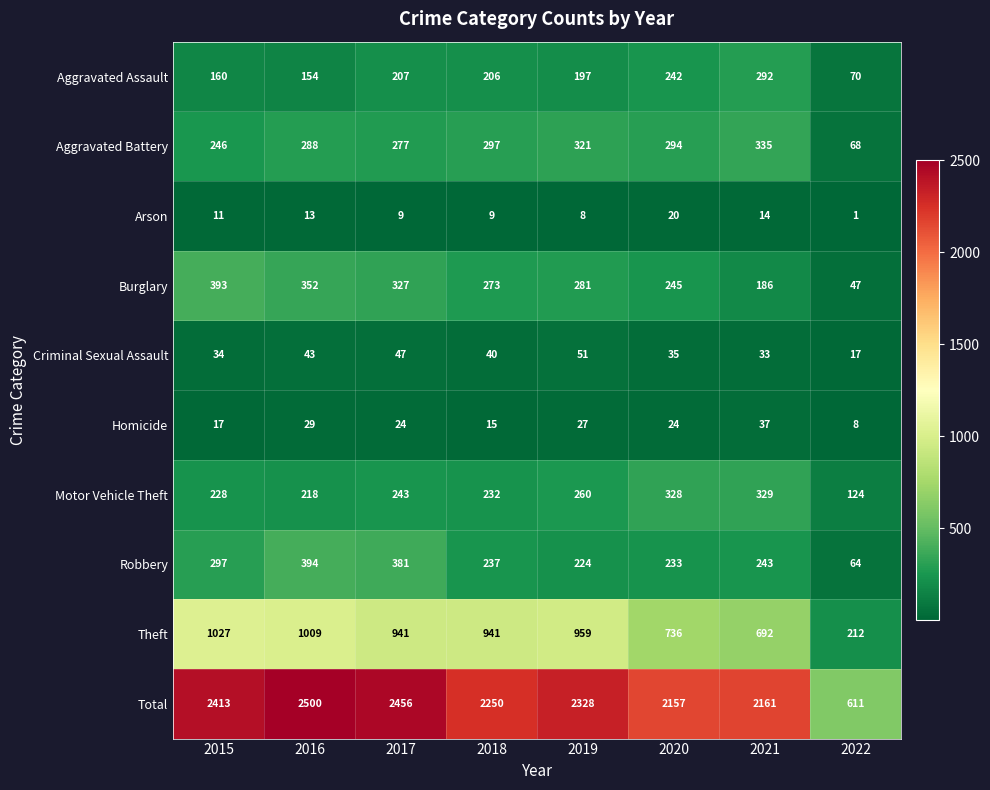

How many series are shown in this chart?

10